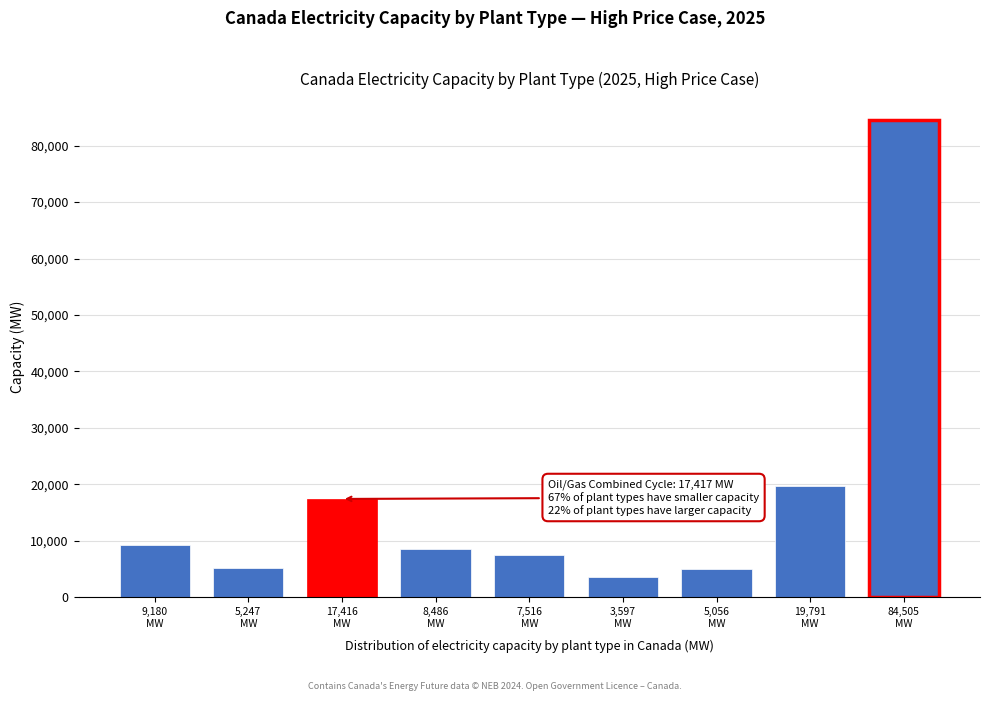

What is the value of the 7th bar from the left?

5056.8